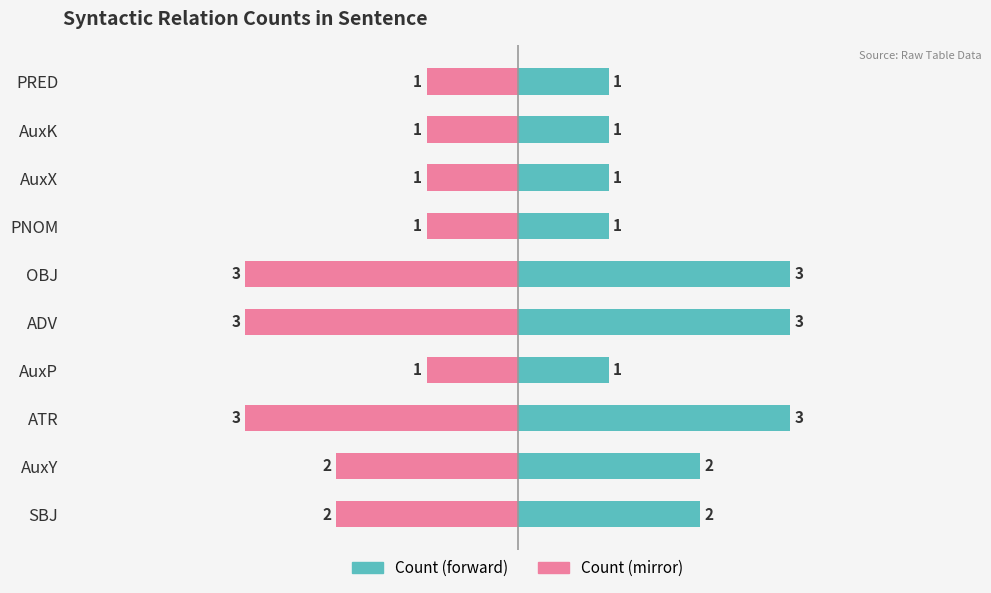

What is the maximum value shown in the chart?

3